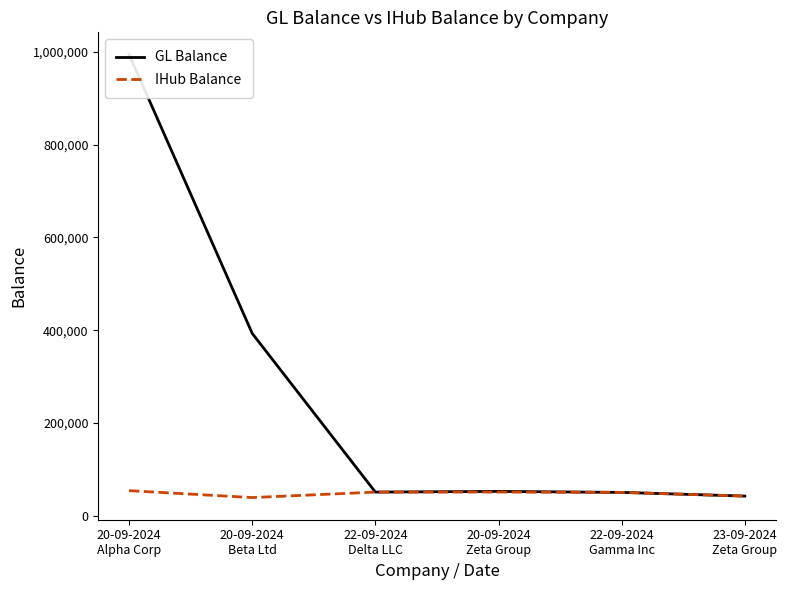

Which series changed the most between 20-09-2024
Alpha Corp and 22-09-2024
Gamma Inc?

GL Balance